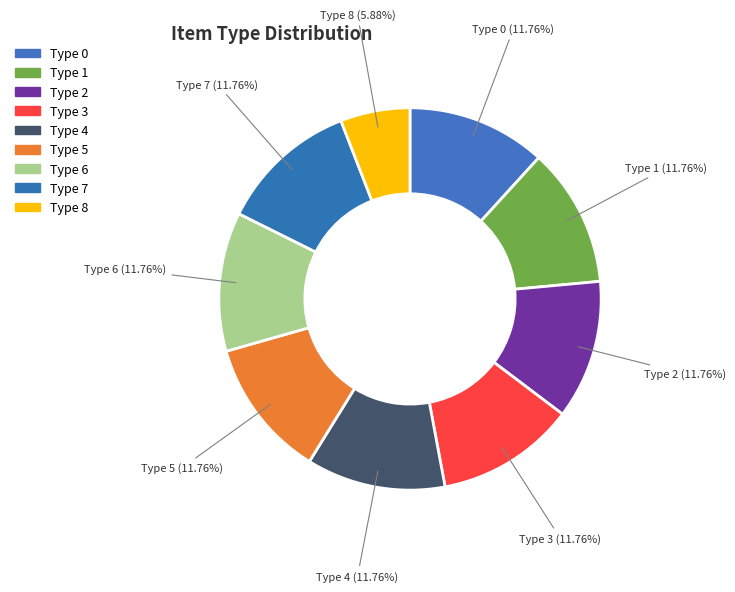

Is there any slice that represents more than half of the pie?

No